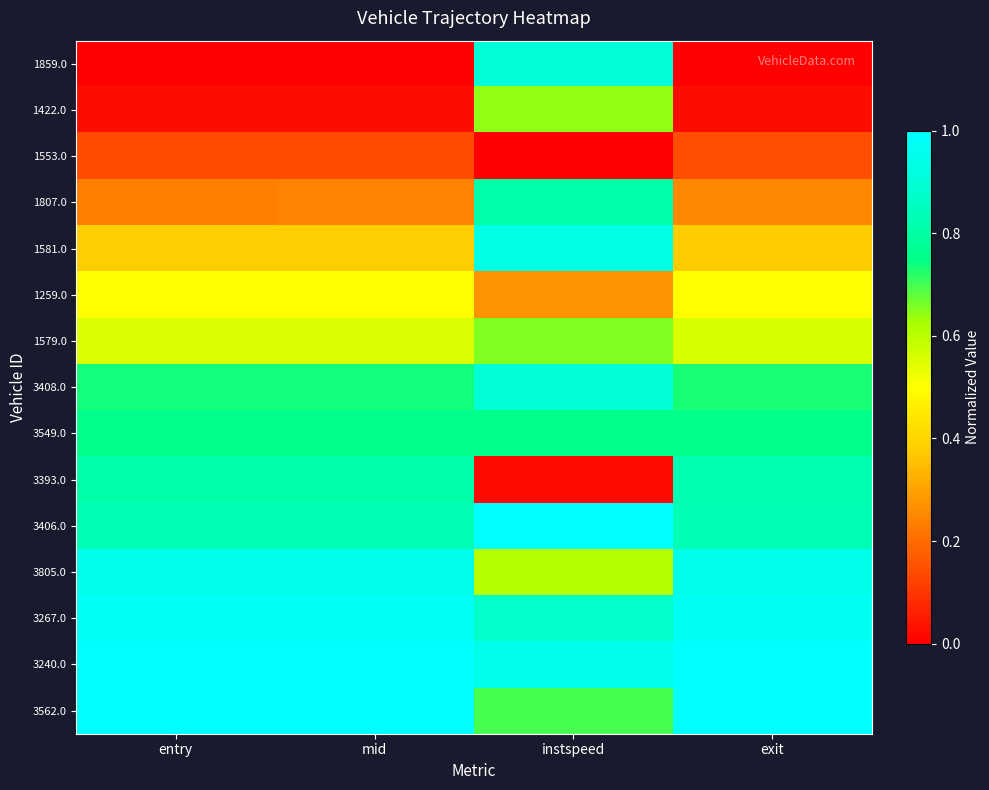

Reading left to right, what are all the values shown in this chart?

1859.0: entry=0.0	mid=0.0	instspeed=0.9	exit=0.0
1422.0: entry=0.0	mid=0.0	instspeed=0.6	exit=0.0
1553.0: entry=0.1	mid=0.1	instspeed=0.0	exit=0.1
1807.0: entry=0.2	mid=0.2	instspeed=0.8	exit=0.3
1581.0: entry=0.4	mid=0.4	instspeed=0.9	exit=0.4
1259.0: entry=0.5	mid=0.5	instspeed=0.3	exit=0.5
1579.0: entry=0.6	mid=0.6	instspeed=0.7	exit=0.6
3408.0: entry=0.7	mid=0.7	instspeed=0.9	exit=0.7
3549.0: entry=0.8	mid=0.8	instspeed=0.8	exit=0.8
3393.0: entry=0.8	mid=0.8	instspeed=0.0	exit=0.8
3406.0: entry=0.8	mid=0.8	instspeed=1.0	exit=0.8
3805.0: entry=0.9	mid=1.0	instspeed=0.6	exit=0.9
3267.0: entry=1.0	mid=1.0	instspeed=0.9	exit=1.0
3240.0: entry=1.0	mid=1.0	instspeed=0.9	exit=1.0
3562.0: entry=1.0	mid=1.0	instspeed=0.7	exit=1.0